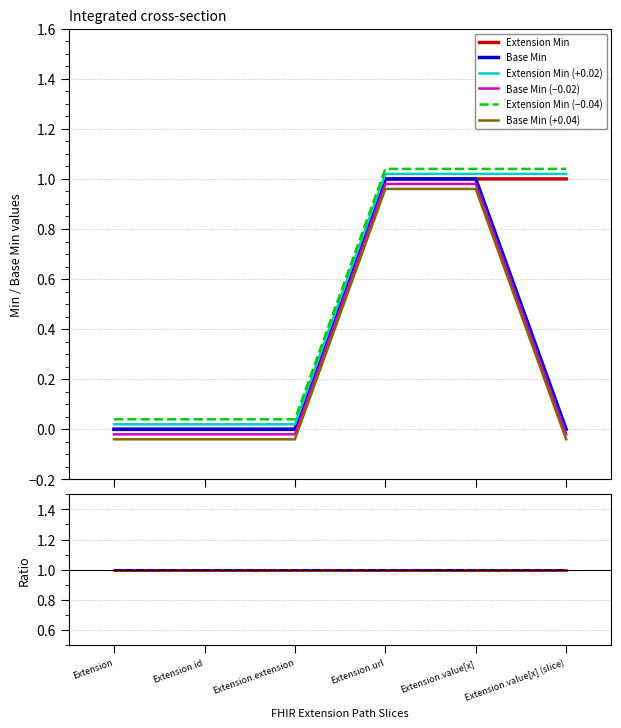

True or false: Extension Min (+0.02) and Extension Min (−0.04) cross at least once.

False